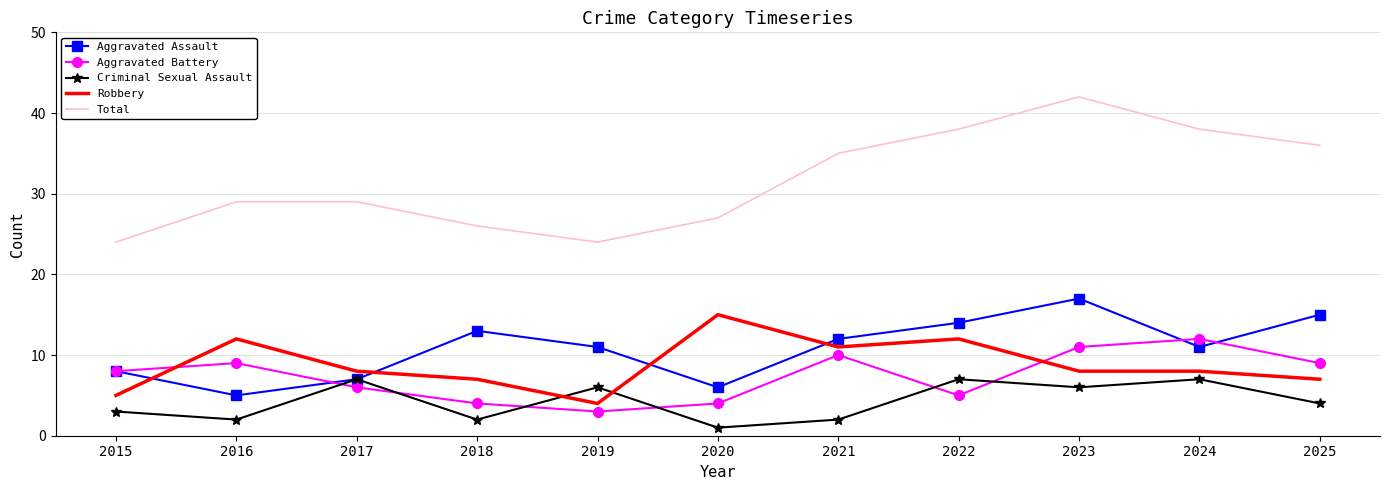

Reading left to right, list all the values displayed in this chart.

Aggravated Assault: 8	5	7	13	11	6	12	14	17	11	15
Aggravated Battery: 8	9	6	4	3	4	10	5	11	12	9
Criminal Sexual Assault: 3	2	7	2	6	1	2	7	6	7	4
Robbery: 5	12	8	7	4	15	11	12	8	8	7
Total: 24	29	29	26	24	27	35	38	42	38	36